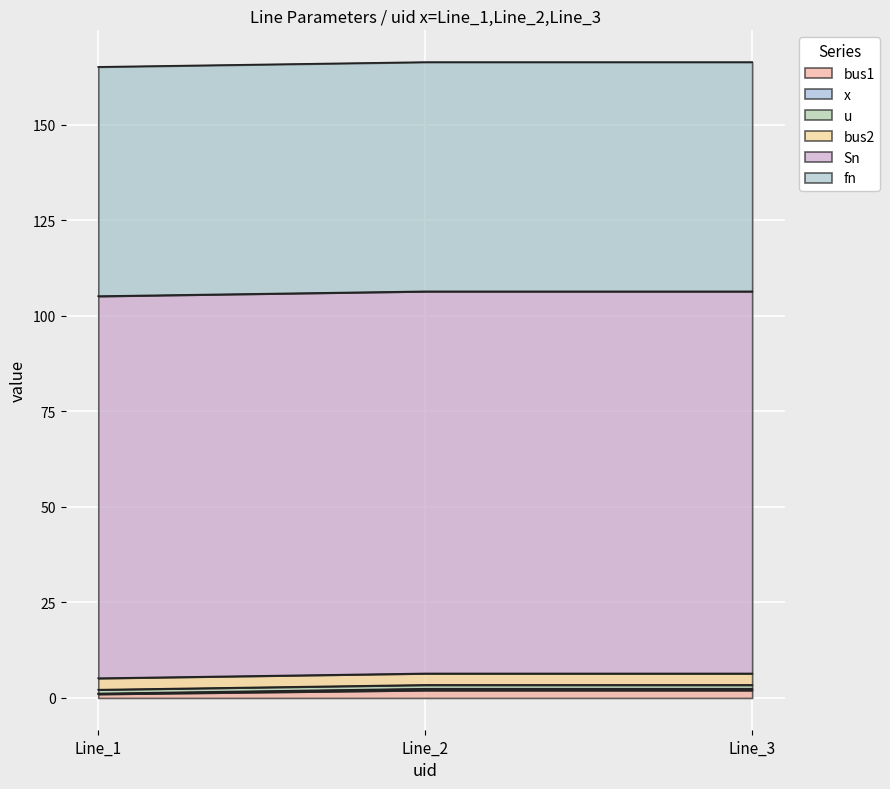

How many series are shown in this chart?

6